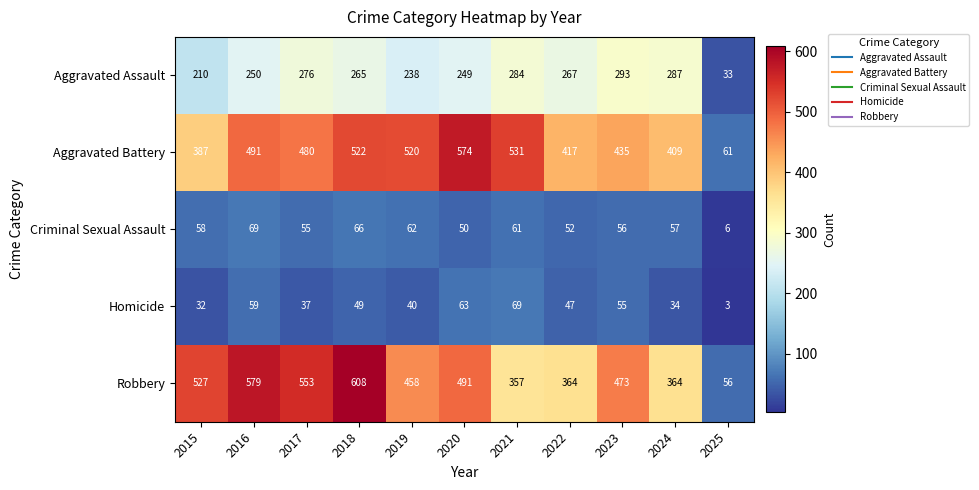

Is the value of Homicide at 2023 greater than the value of Aggravated Assault at 2018?

No